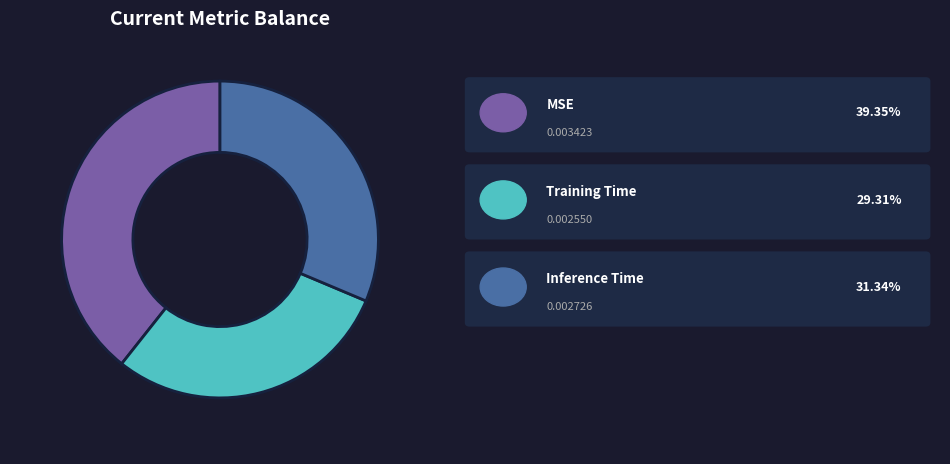

Does any single category account for the majority?

No